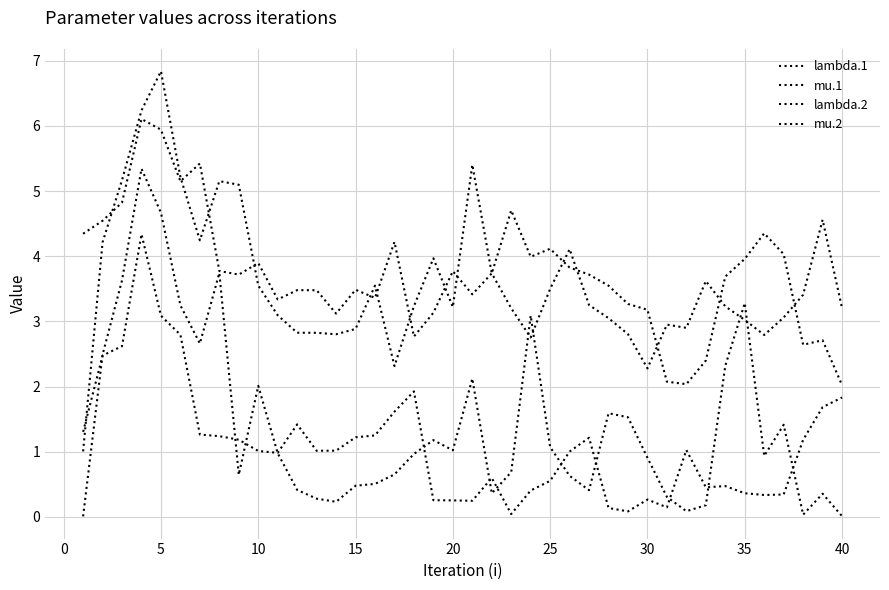

How many lines are shown in the chart?

4